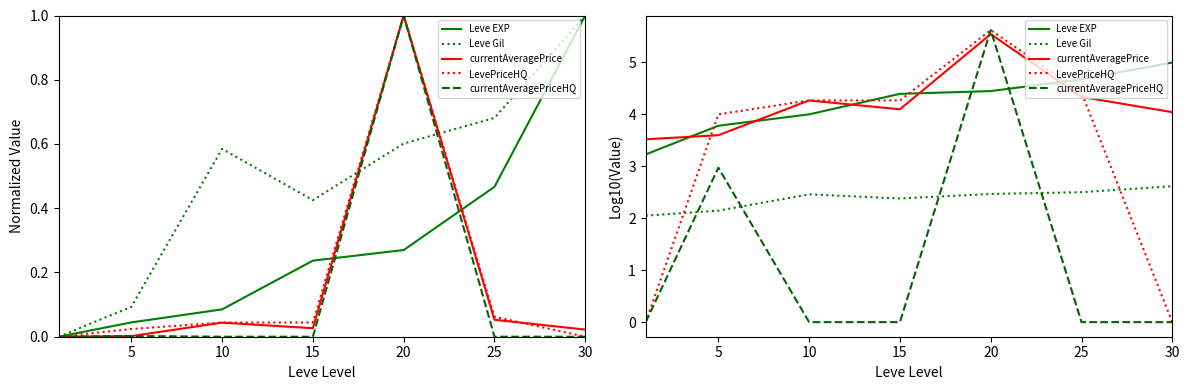

How many lines are shown in the chart?

5